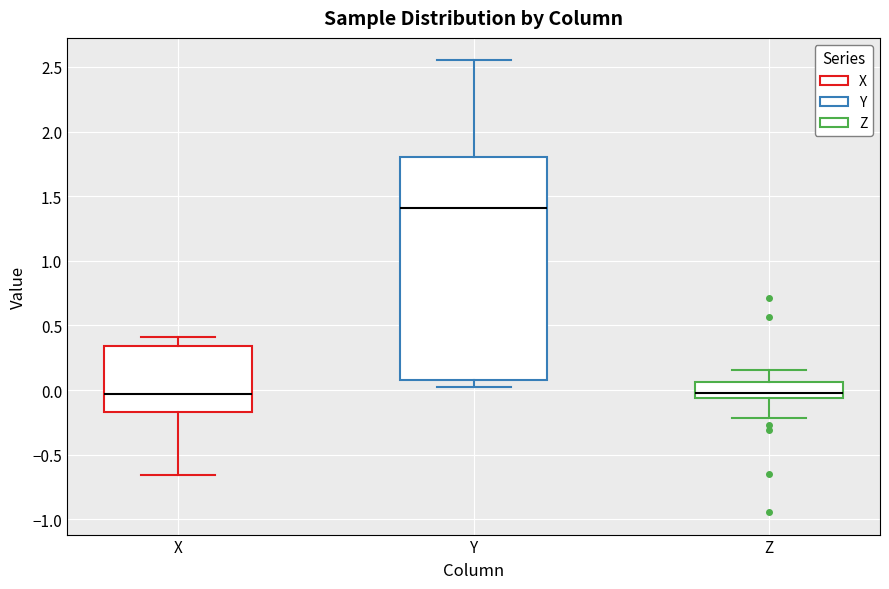

Reading left to right, transcribe this box plot: for each box, give where its median line is, the range the box spans, and where its two whiskers end, as read against the y-axis. The values are not printed on the chart, so give them approximately, as read against the axis.

X: median -0.05, box -0.15 to 0.35, whiskers -0.65 to 0.40
Y: median 1.40, box 0.05 to 1.80, whiskers 0.05 (just below the box's lower edge) to 2.55
Z: median 0.00, box -0.05 to 0.05, whiskers -0.20 to 0.15